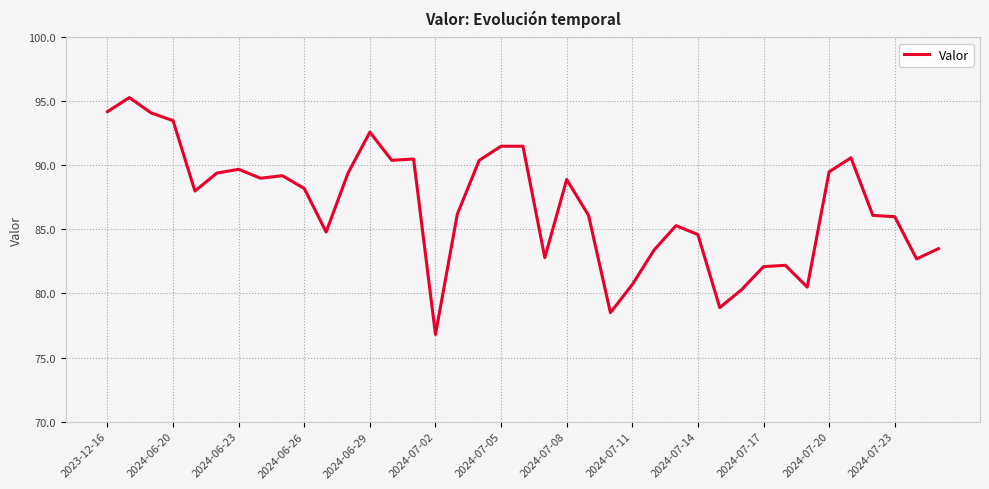

What is the minimum value shown in the chart?

76.8